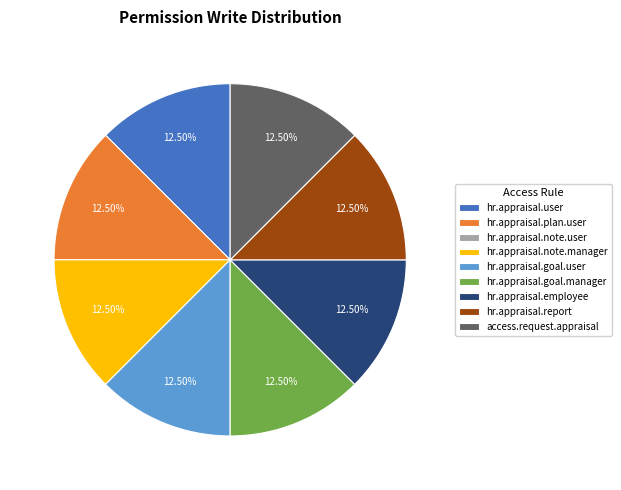

To the nearest percent, what is the average slice percentage?

11%